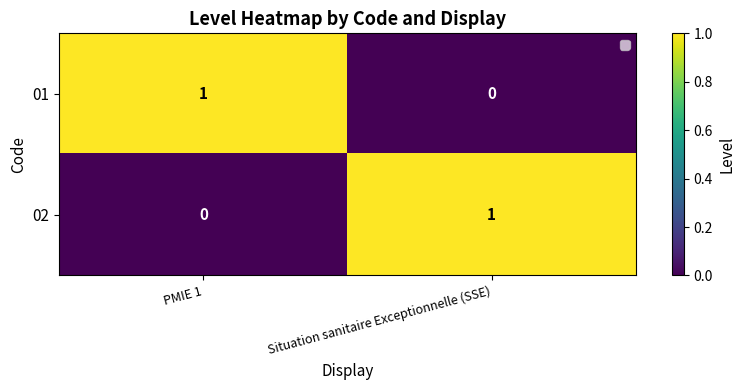

What is the difference between the highest and lowest values at PMIE 1?

1